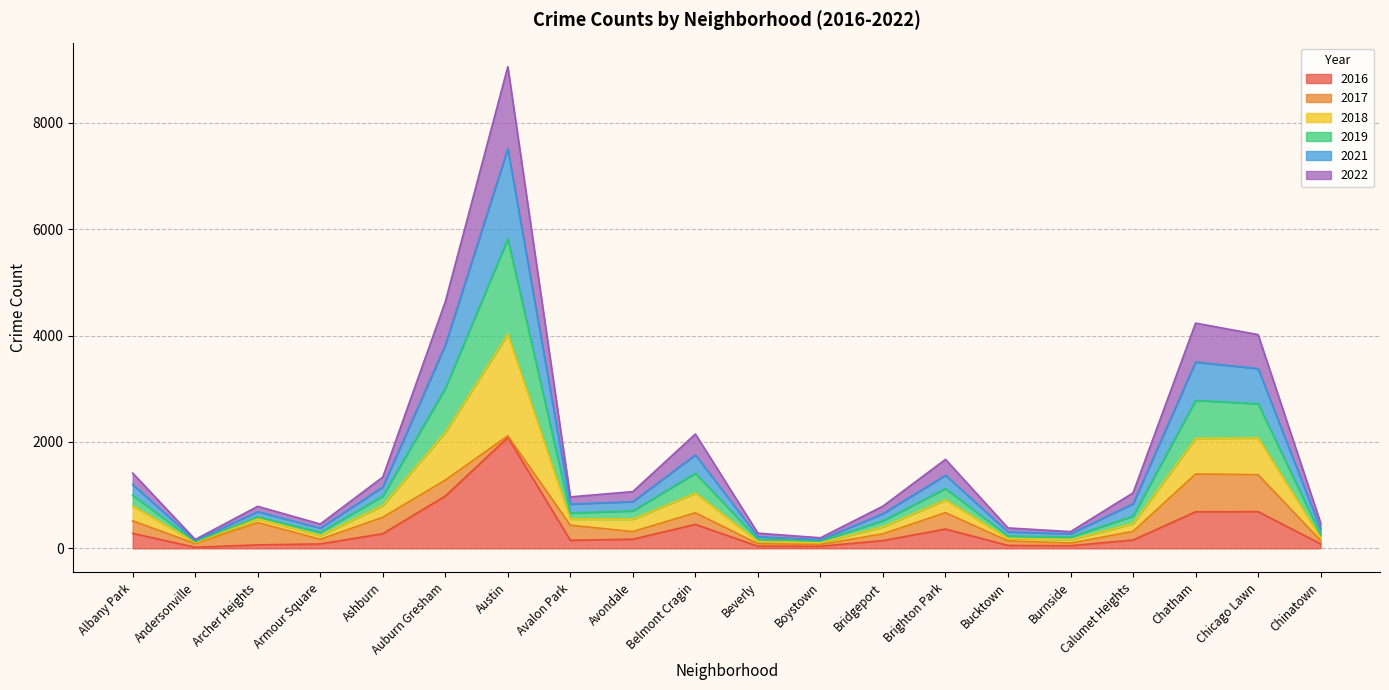

Which category has the highest value across all series?

Austin